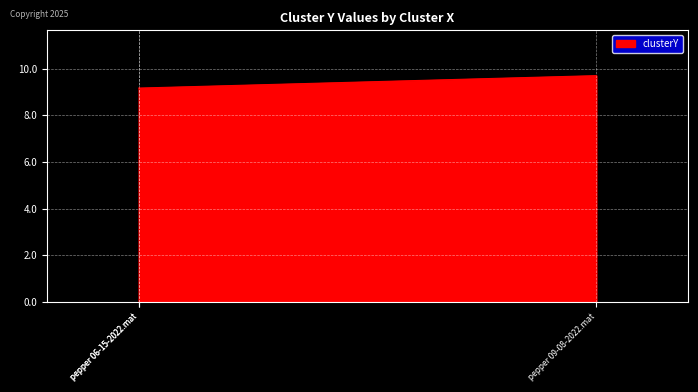

What is the difference between the maximum and minimum values?

0.5